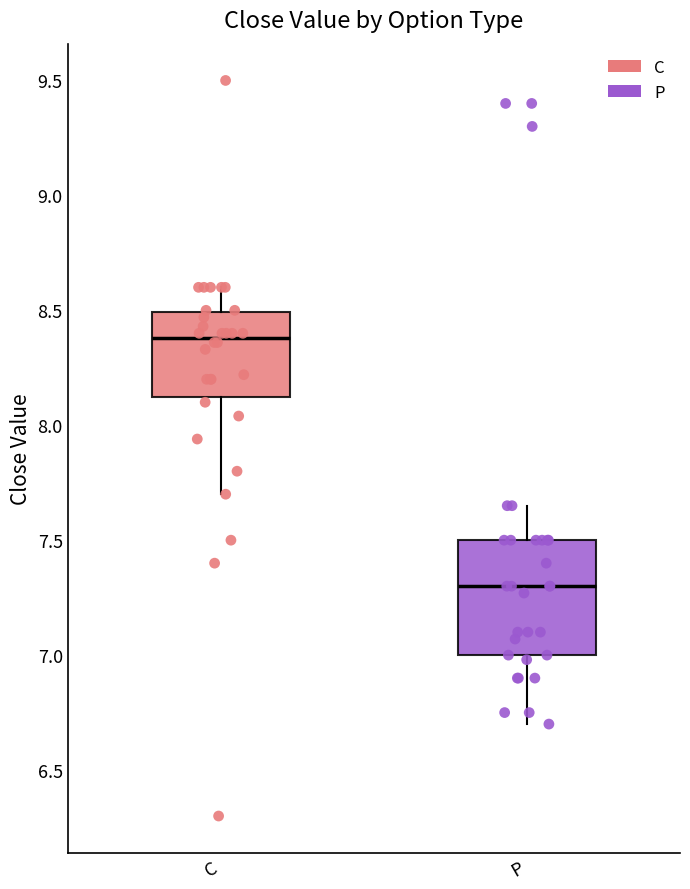

Where is the upper edge of the box for C on the y-axis? The values are not printed on the chart, so give them approximately, as read against the axis.

8.50